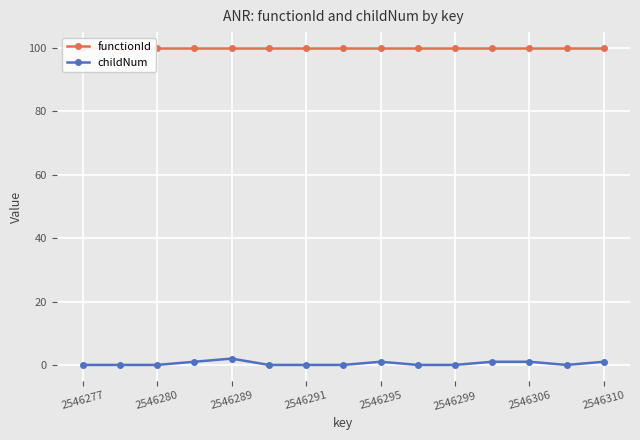

What are all the series names shown in the legend?

functionId, childNum